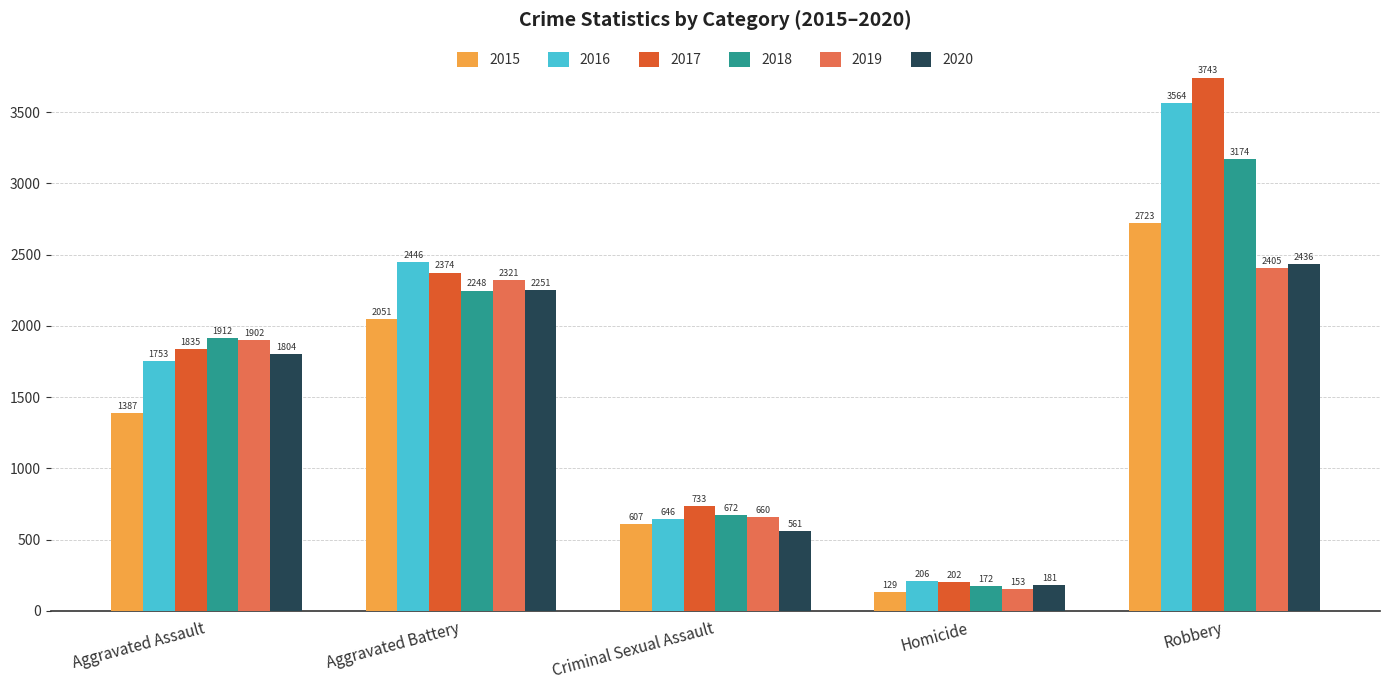

Between Criminal Sexual Assault and Homicide, which series saw the biggest shift?

2017